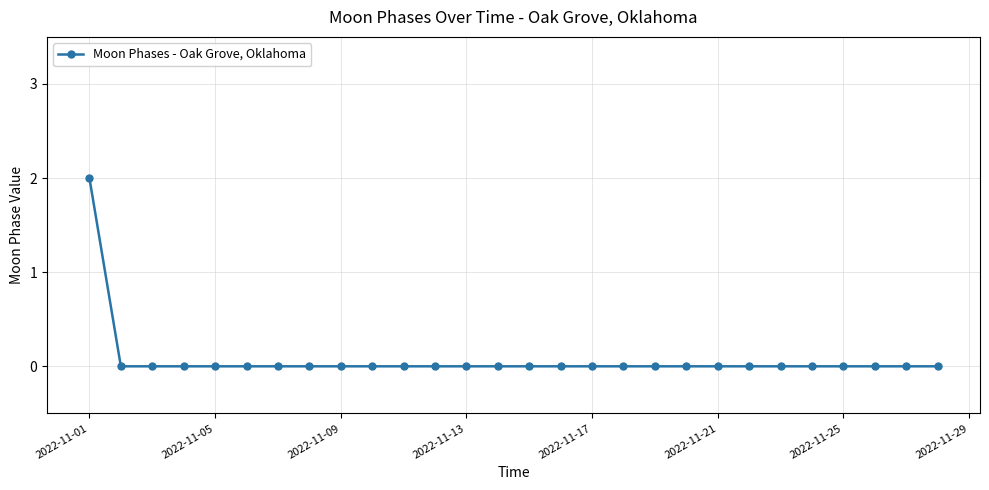

What is the difference between the maximum and minimum values?

2